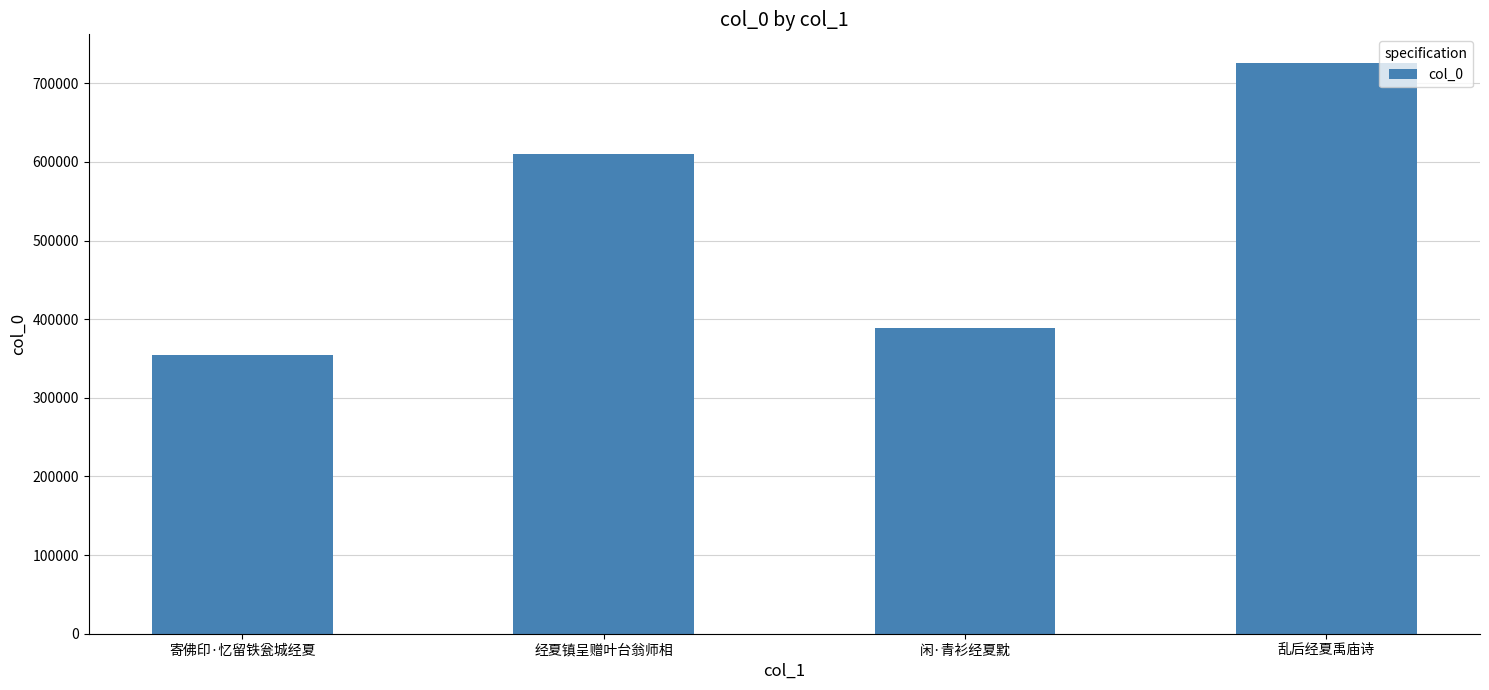

What is the smallest value displayed?

354499